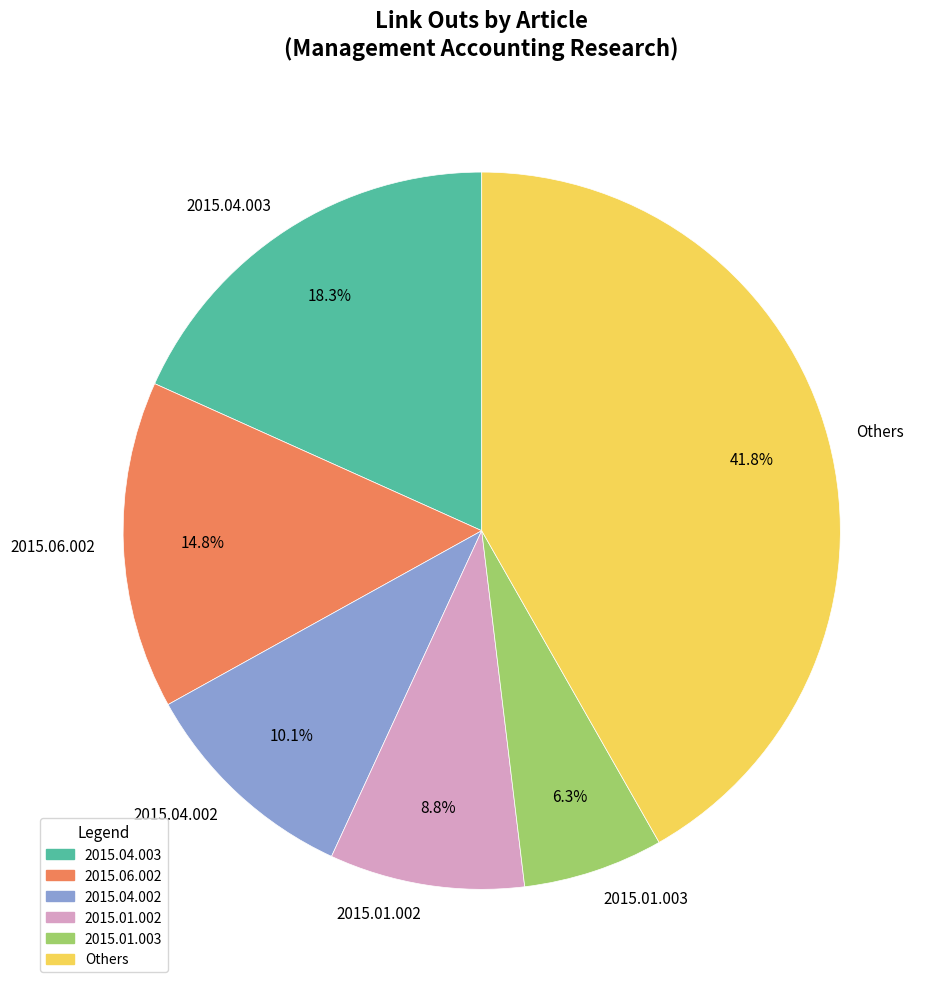

Does 2015.06.002 represent more than half of the total?

No